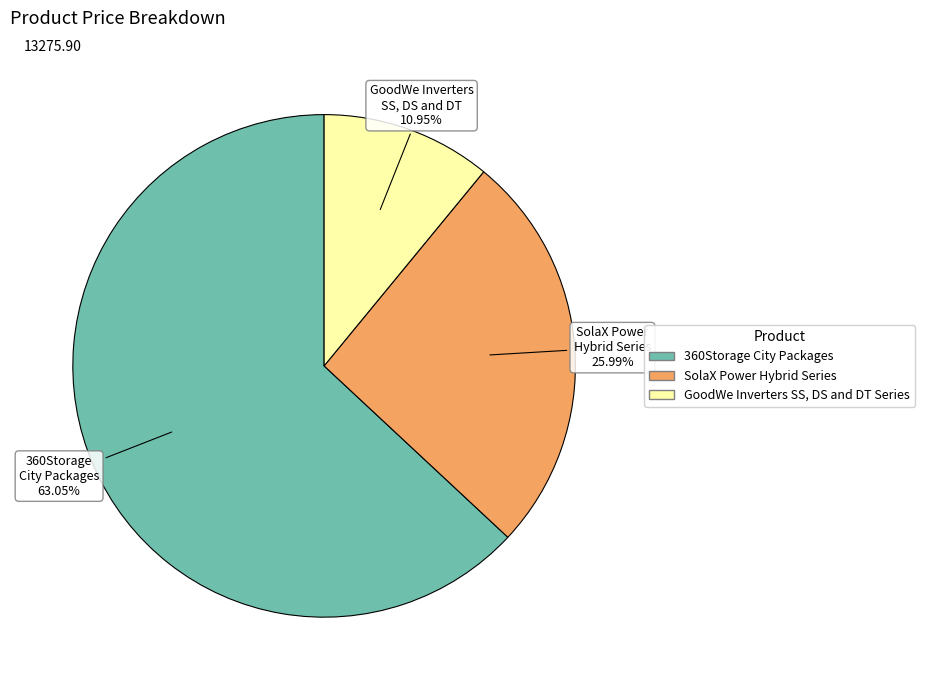

Which has a higher value, 360Storage City Packages or GoodWe Inverters SS, DS and DT Series?

360Storage City Packages